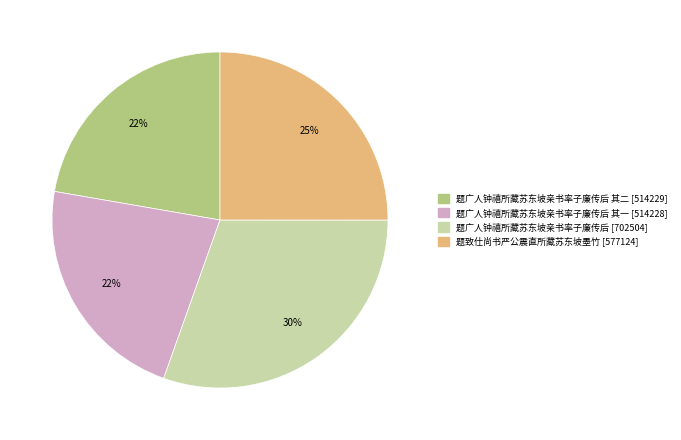

To the nearest percent, what is the average slice percentage?

25%